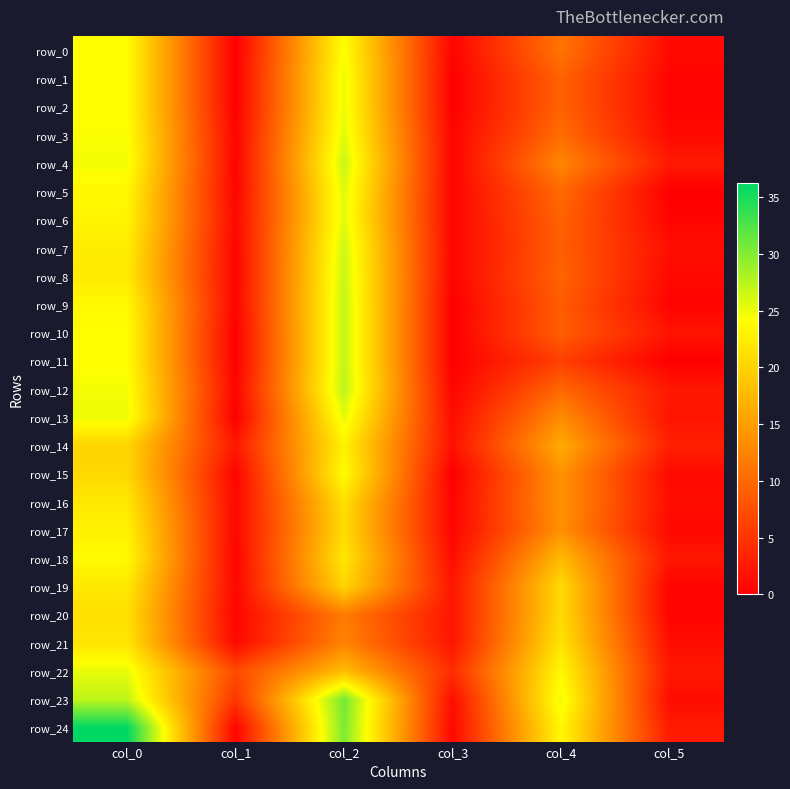

Which series changed the most between col_4 and col_5?

row_23